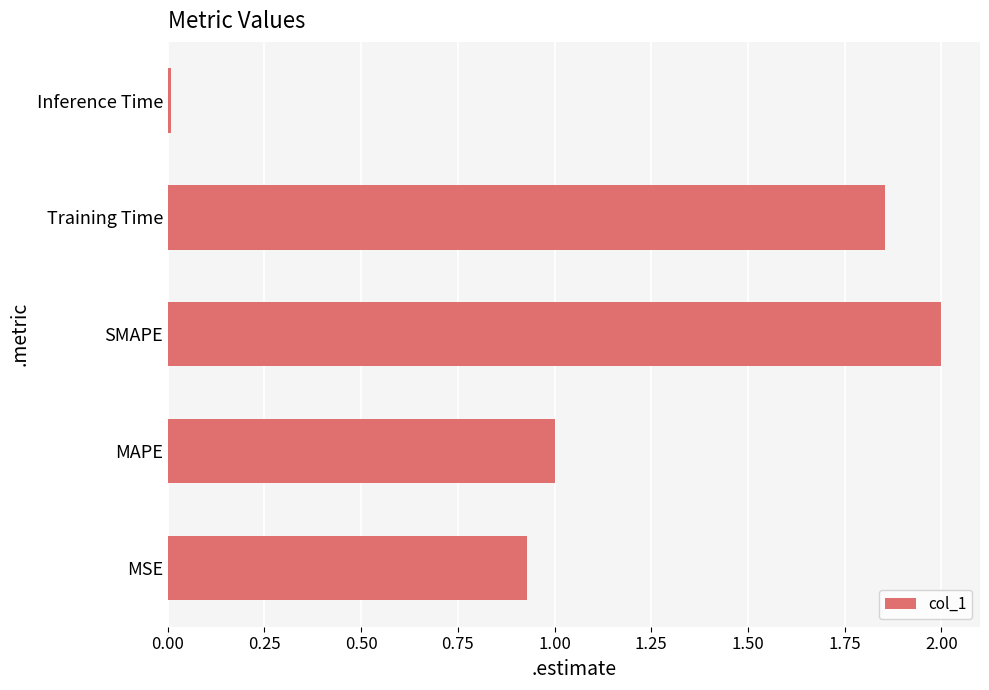

What is the greatest value displayed?

2.0